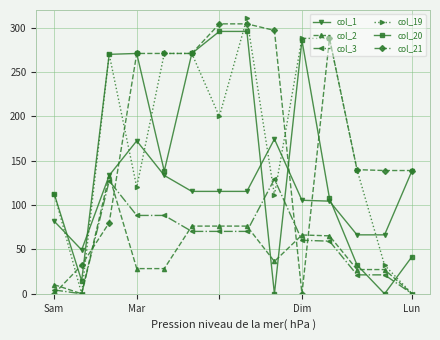

True or false: col_2 and col_20 intersect in this chart.

True